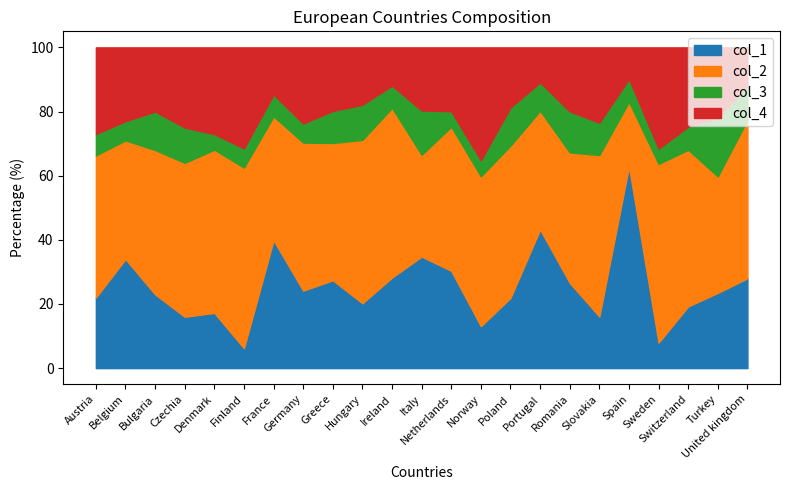

The col_3 series shows 4.8 at Denmark. True or false?

True